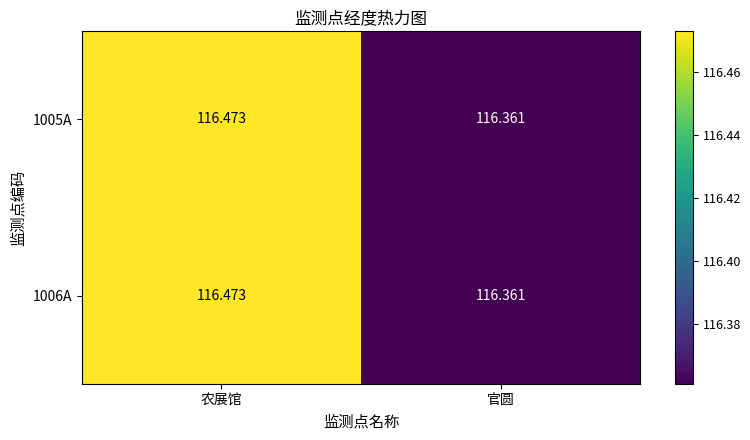

Is the value of 1006A at 官圆 greater than the value of 1005A at 农展馆?

No